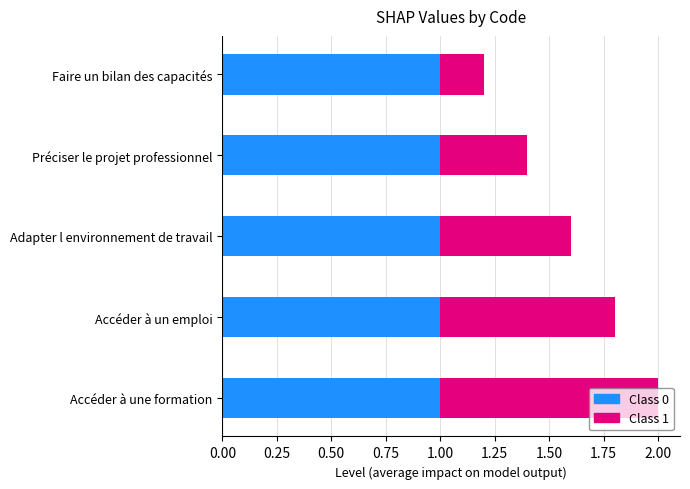

What is the average value of the Class 0 series?

1.0